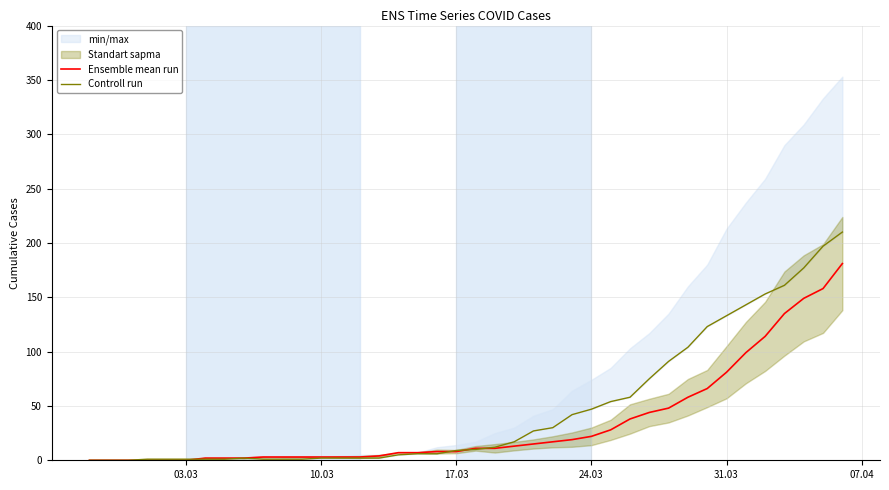

Which category has the lowest value in the Controll run series?

03.03